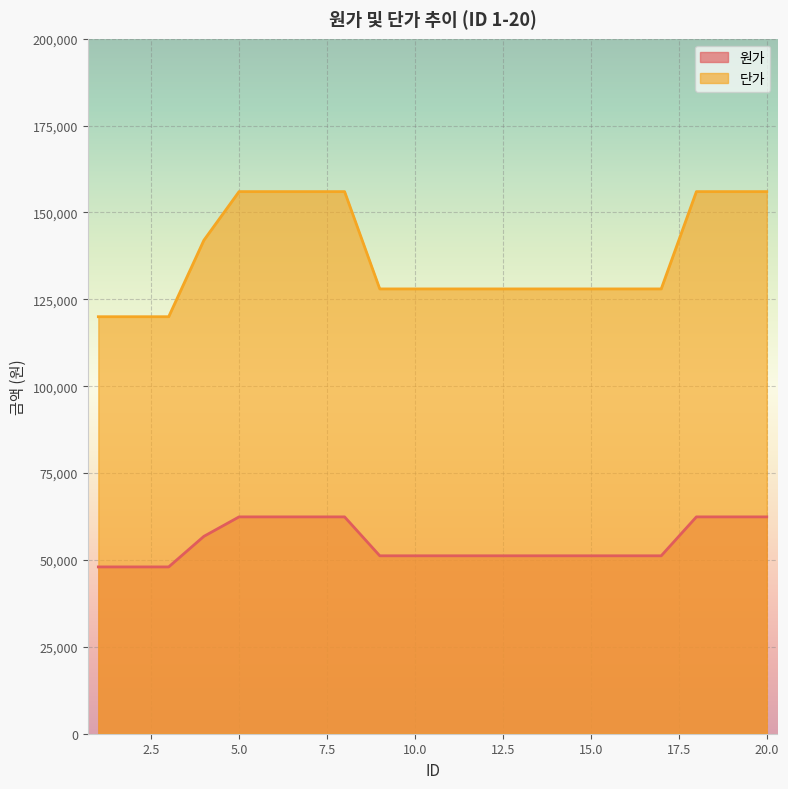

What is the difference between the maximum and second lowest values in the 원가 series?

14400